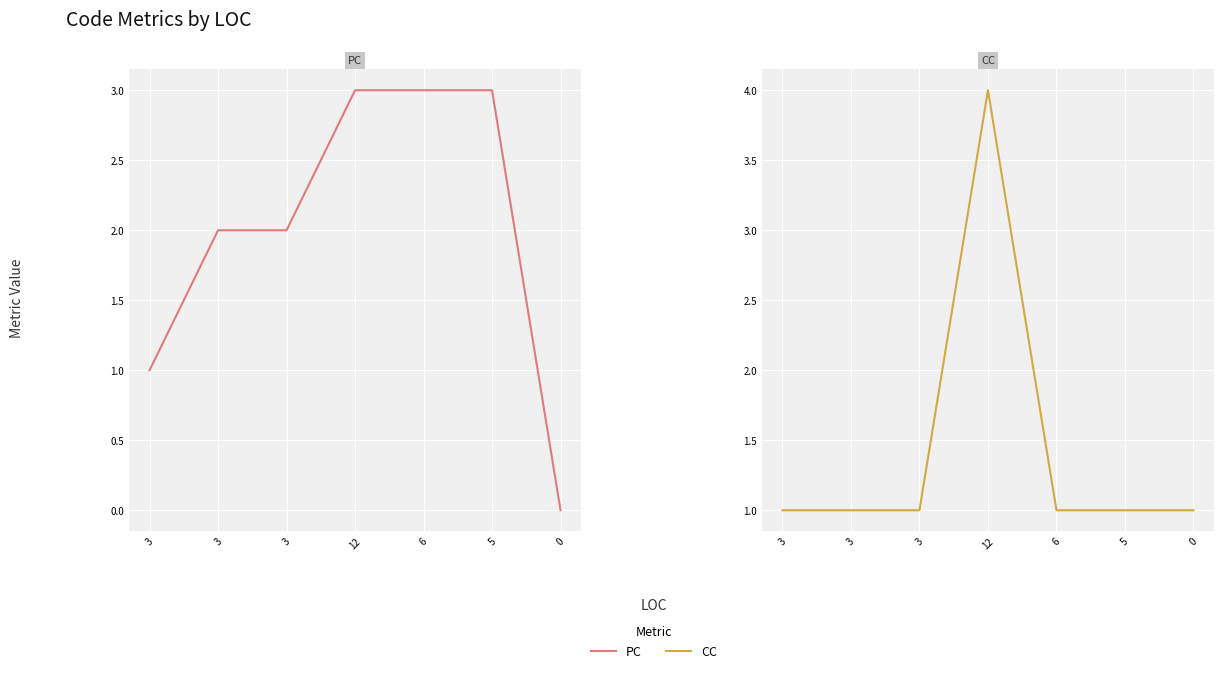

What is the sum of the PC values at 5 and 3?

5